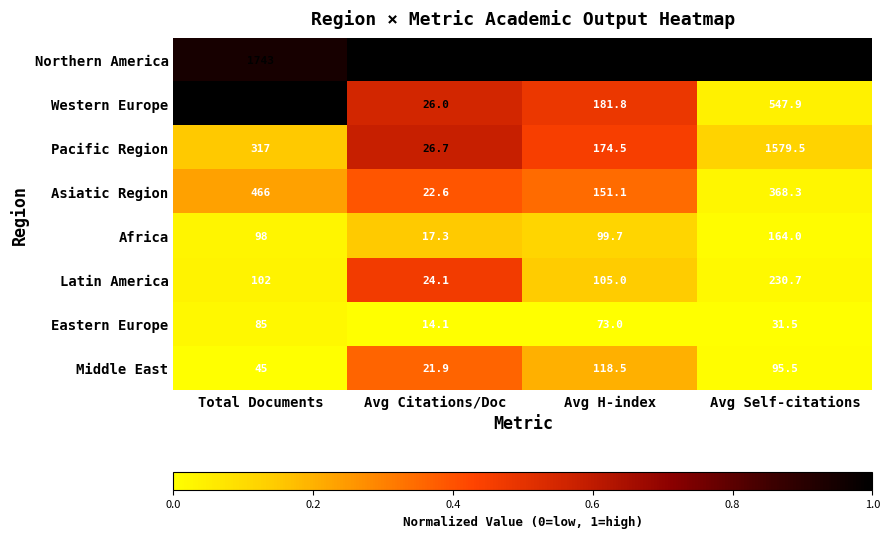

Rank the series at Total Documents from highest to lowest value.

Western Europe, Northern America, Asiatic Region, Pacific Region, Latin America, Africa, Eastern Europe, Middle East